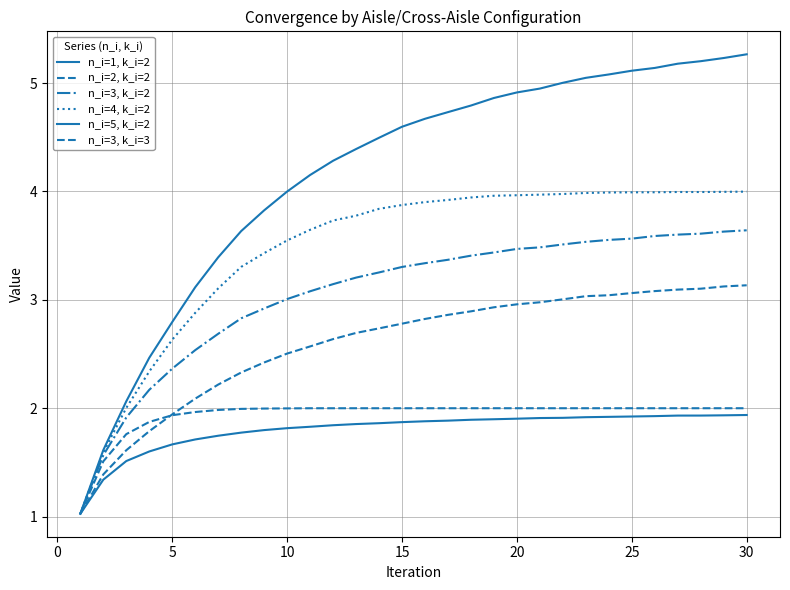

What is the sum of all n_i=4, k_i=2 values?

104.3